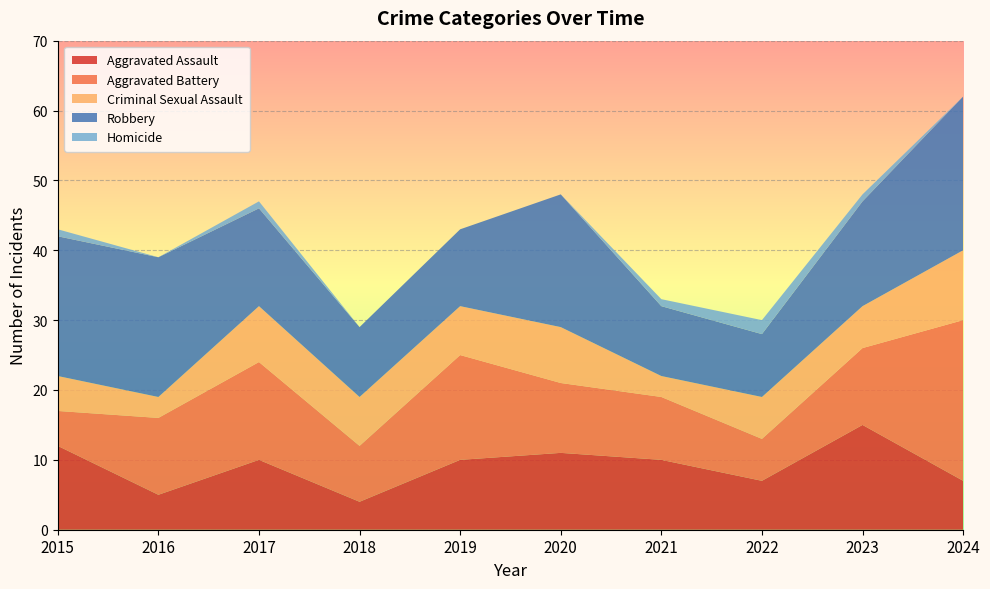

Reading left to right, what are all the values shown in this chart?

Aggravated Assault: 12	5	10	4	10	11	10	7	15	7
Aggravated Battery: 5	11	14	8	15	10	9	6	11	23
Criminal Sexual Assault: 5	3	8	7	7	8	3	6	6	10
Robbery: 20	20	14	10	11	19	10	9	15	22
Homicide: 1	0	1	0	0	0	1	2	1	0